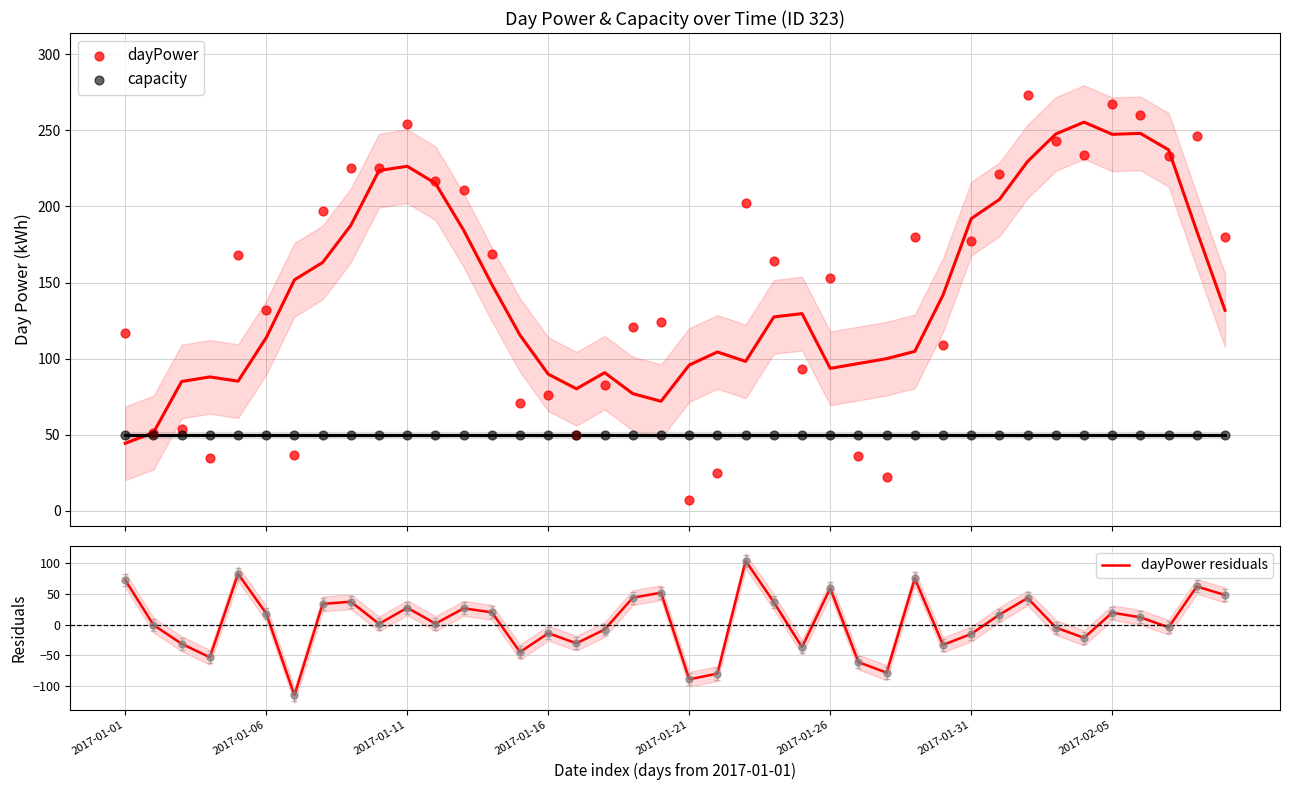

Which series reaches the minimum Y coordinate?

dayPower residuals